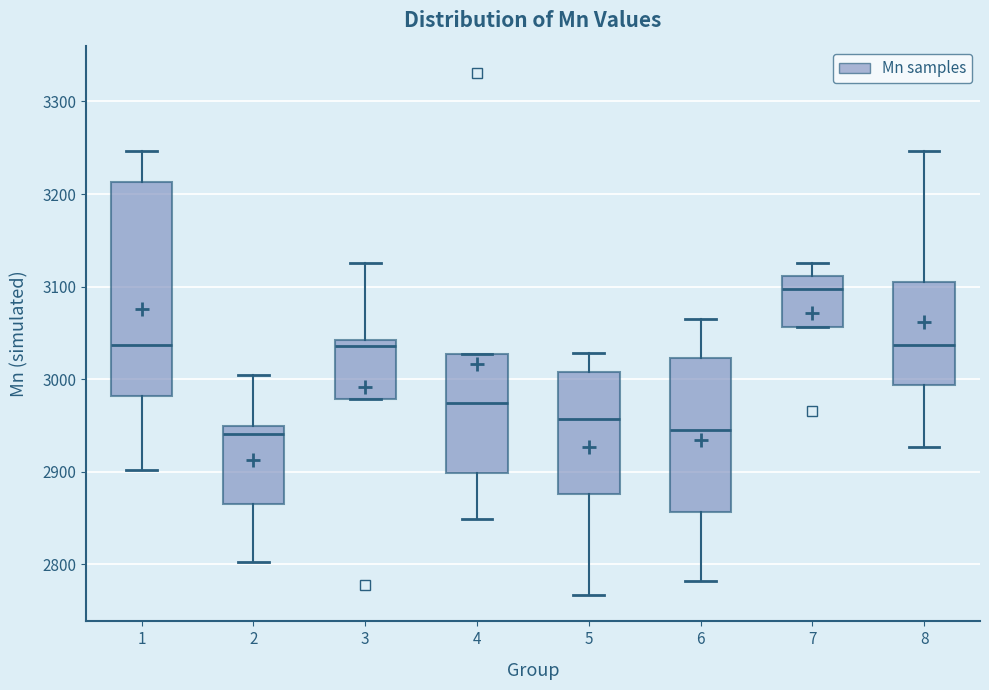

Where does the median line of the box at x = 8 sit on the y-axis? The values are not printed on the chart, so give them approximately, as read against the axis.

3040